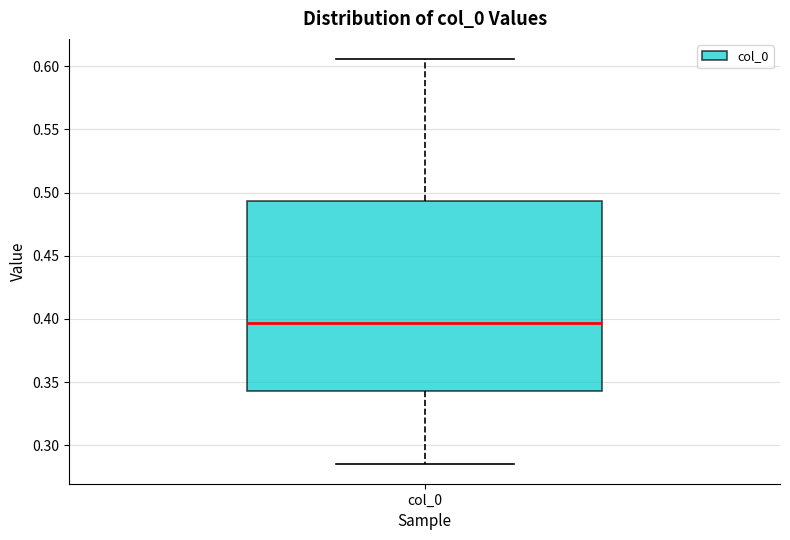

Read this box plot against the y-axis: the position of the median line, the range covered by the box, and the ends of both whiskers. The values are not printed on the chart, so give them approximately, as read against the axis.

median 0.395, box 0.345 to 0.495, whiskers 0.285 to 0.605